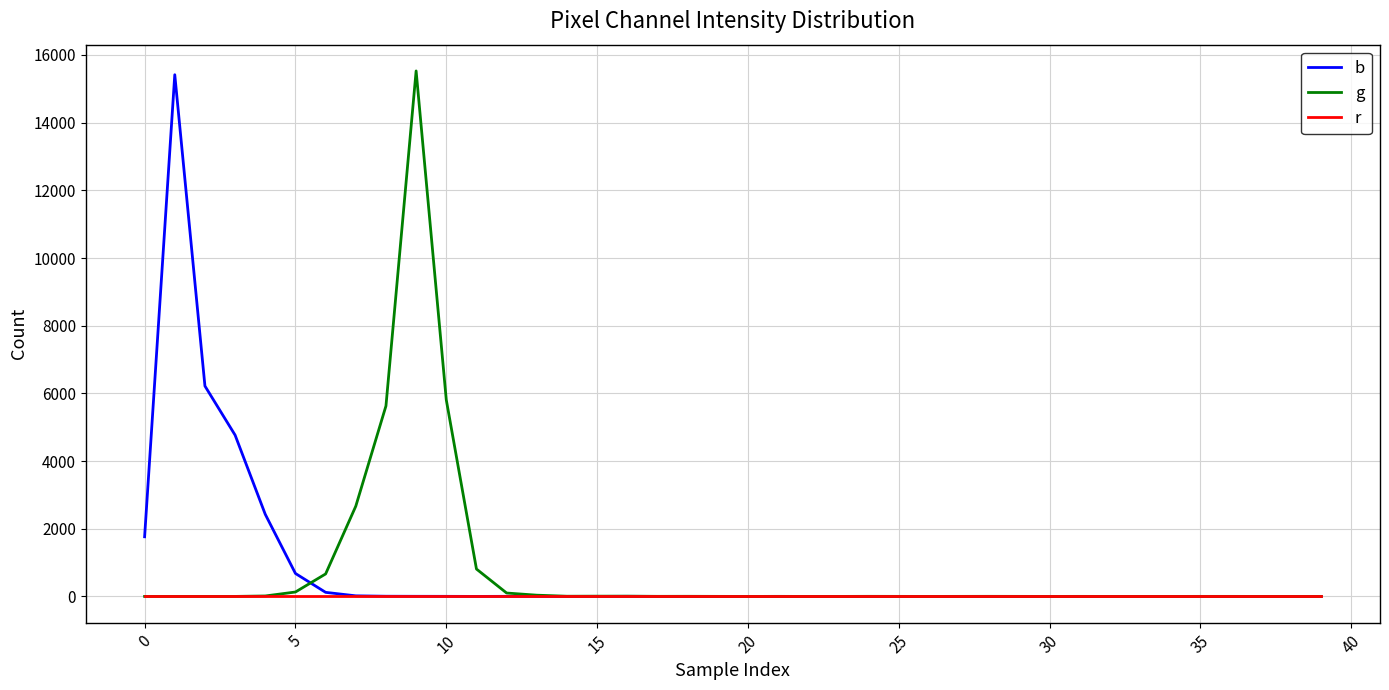

What are all the series names shown in the legend?

b, g, r